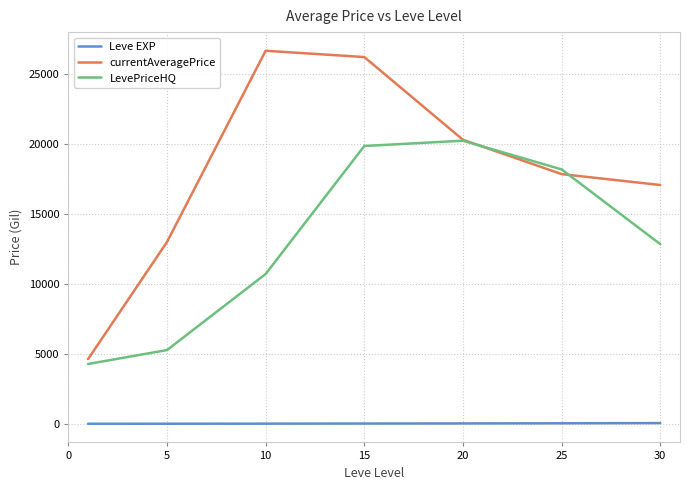

Is this an area chart (filled region under the line)?

No